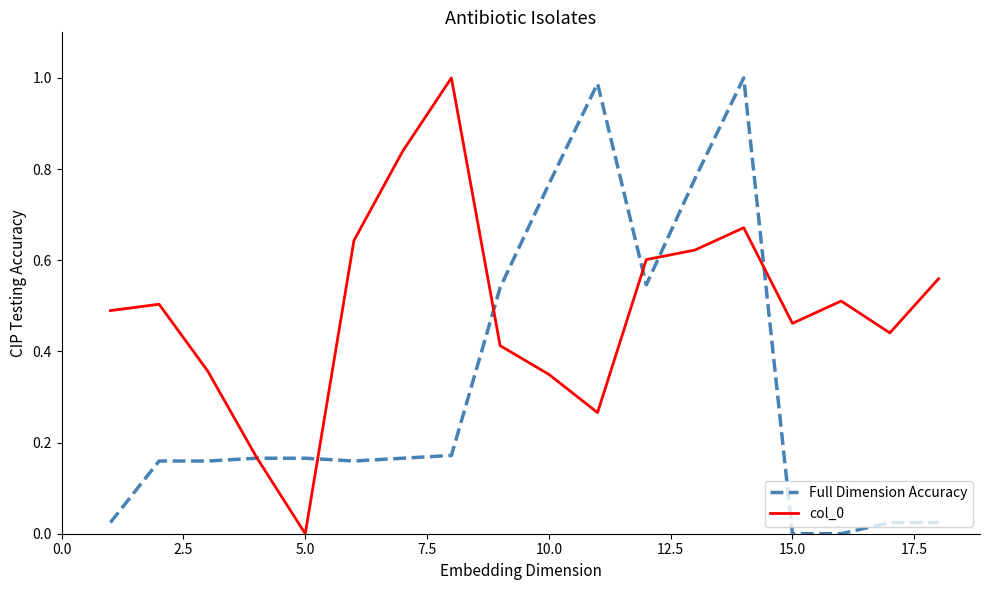

What is the value of the Full Dimension Accuracy point at the 12th from the left?

0.5